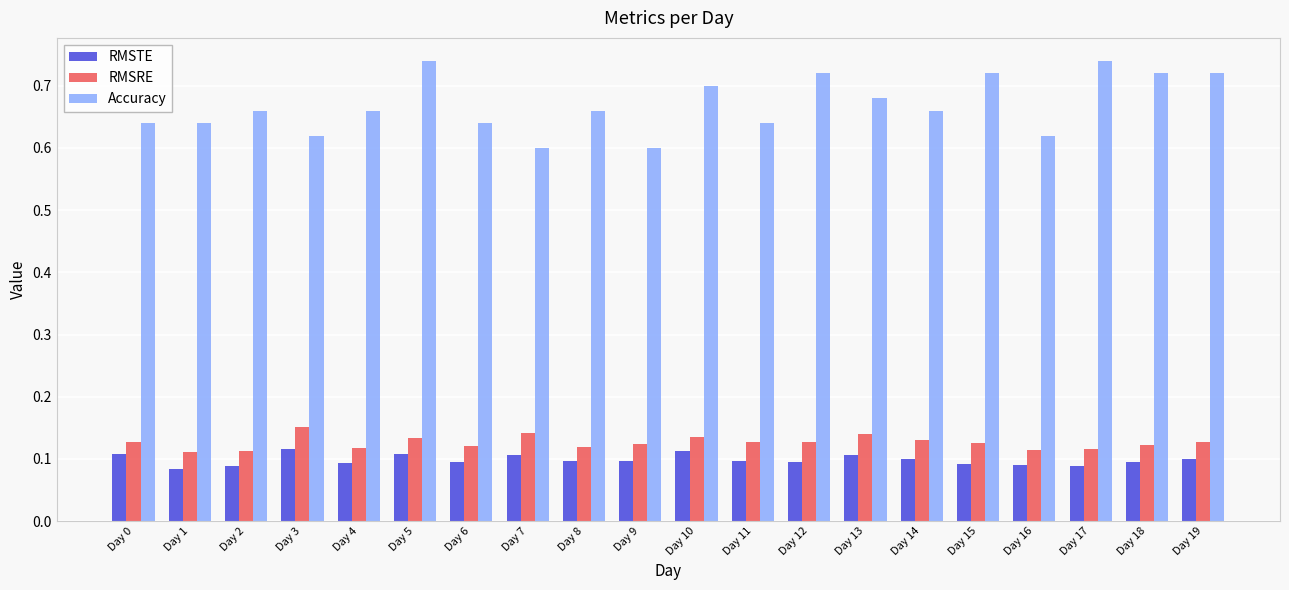

Which series has the widest spread of values?

Accuracy